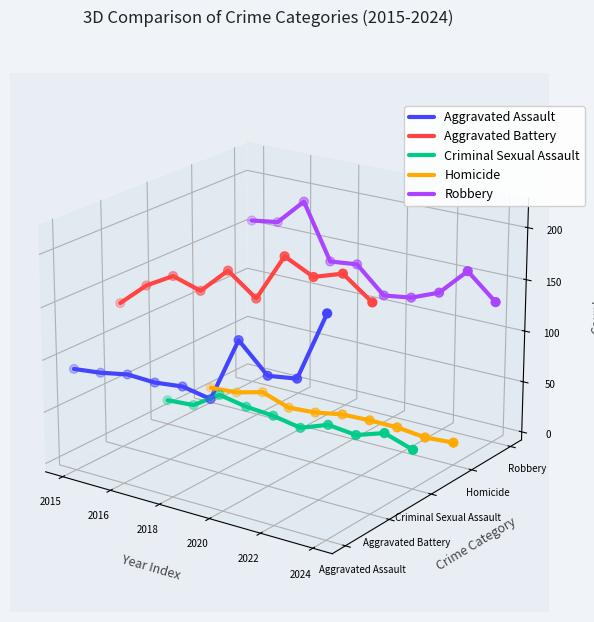

At which category is the sum across all series the highest?

2018